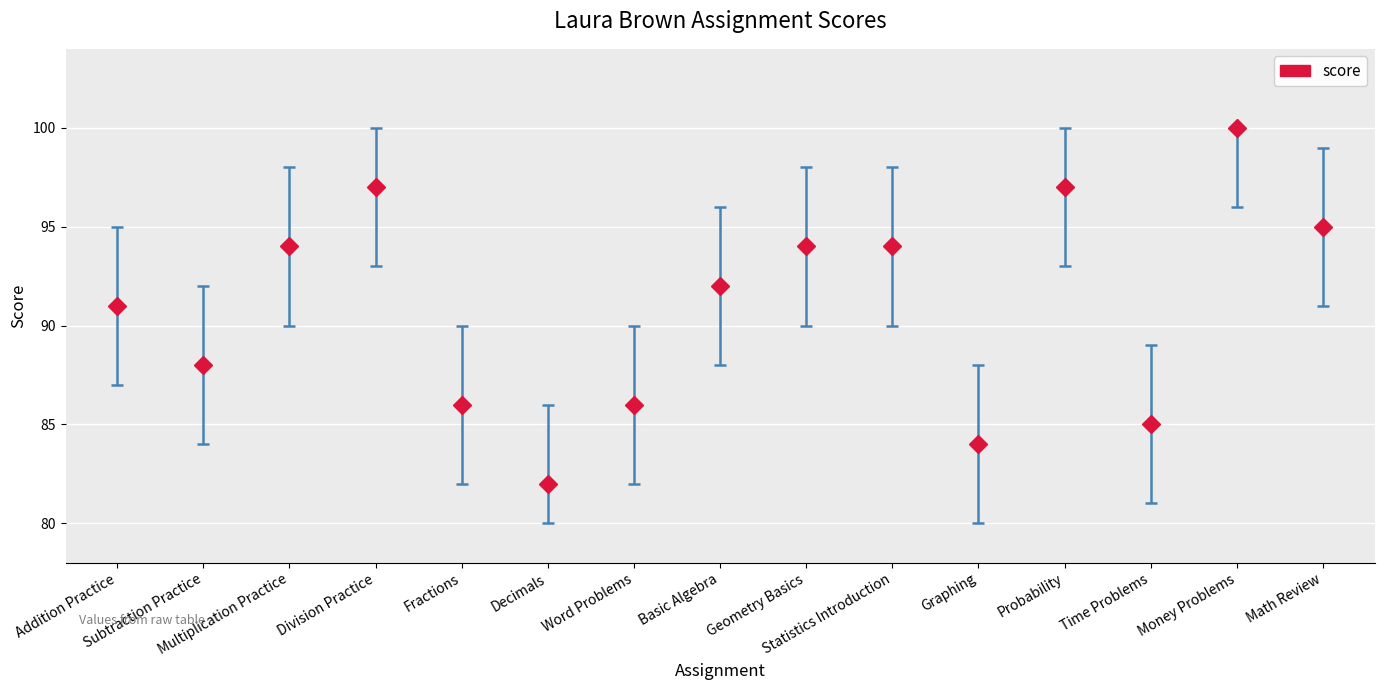

Is this an area chart (filled region under the line)?

No